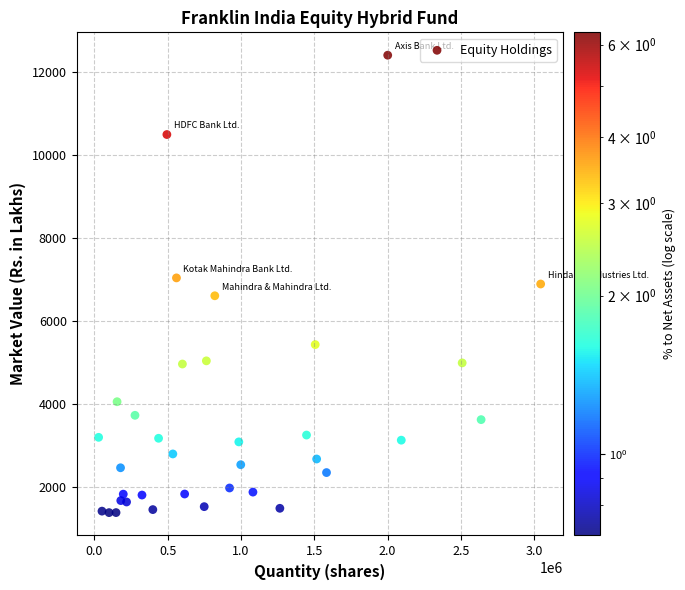

What is the range of X values (max minus min)?

3015424.0